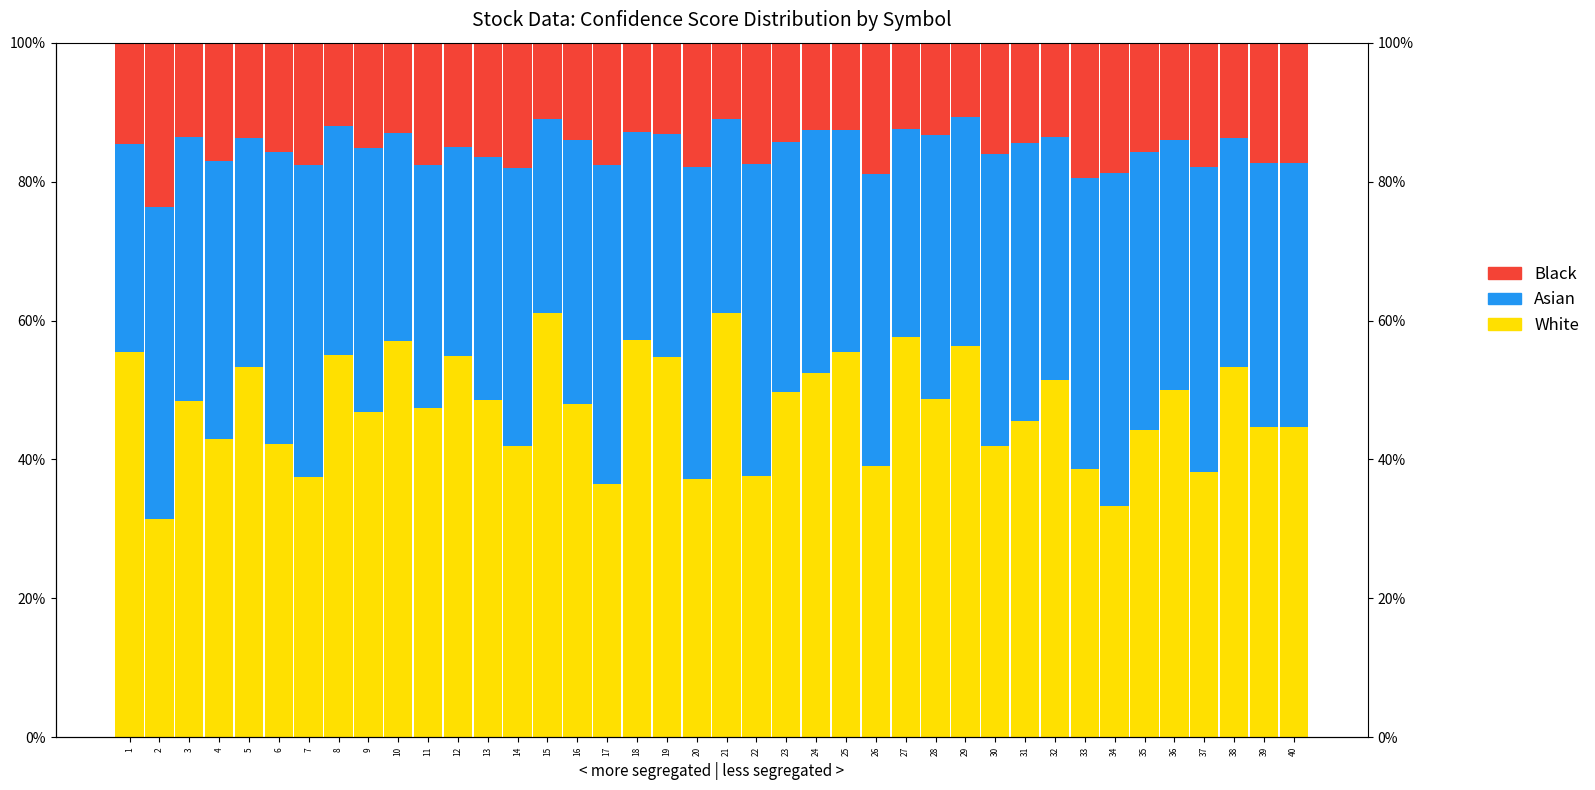

Between 10 and 40, which series saw the biggest shift?

White